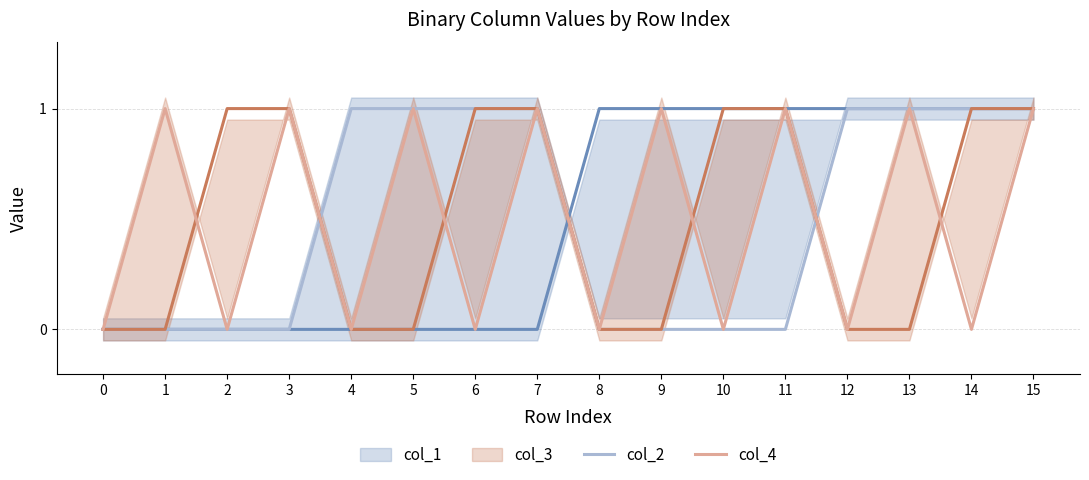

Is the value of col_2 at 7 greater than the value of col_1 at 11?

No